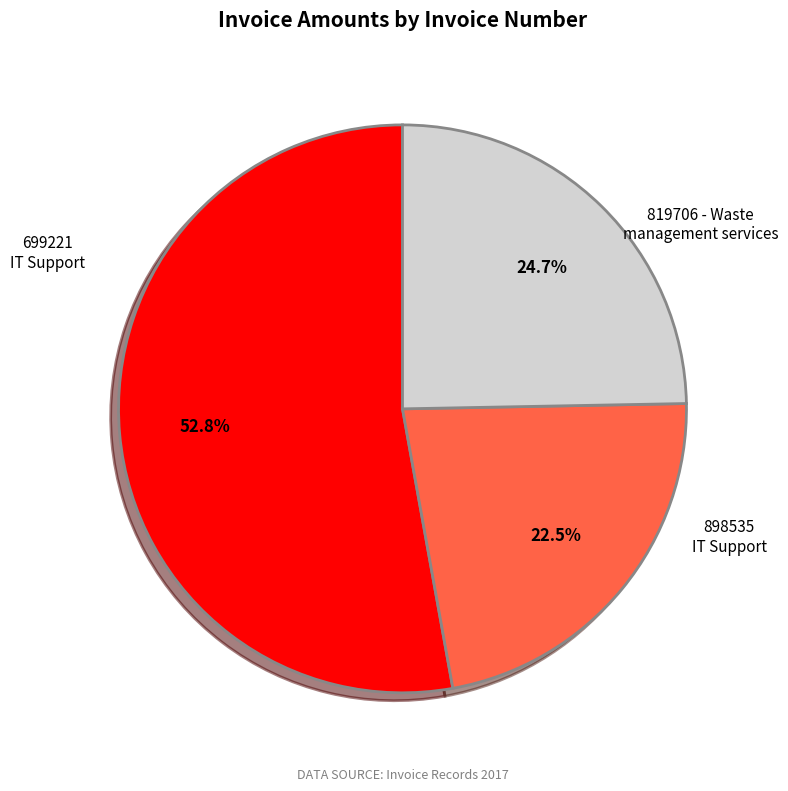

What percentage do 699221 IT Support and 819706 - Waste management services together represent?

77.5%